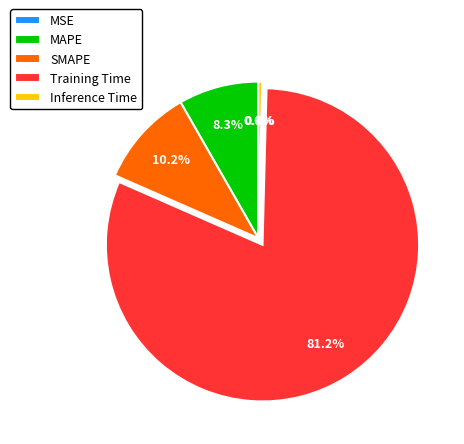

How many slices are in this pie chart?

5